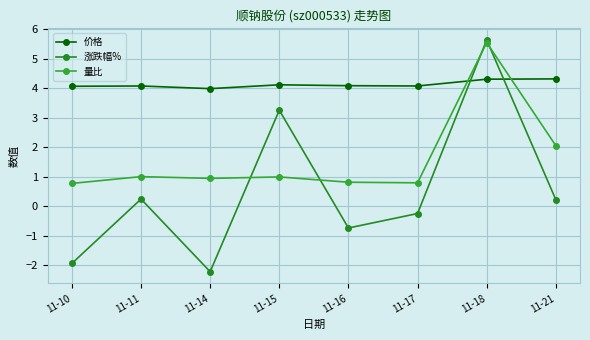

List the series in order of their peak value, highest first.

涨跌幅%, 量比, 价格